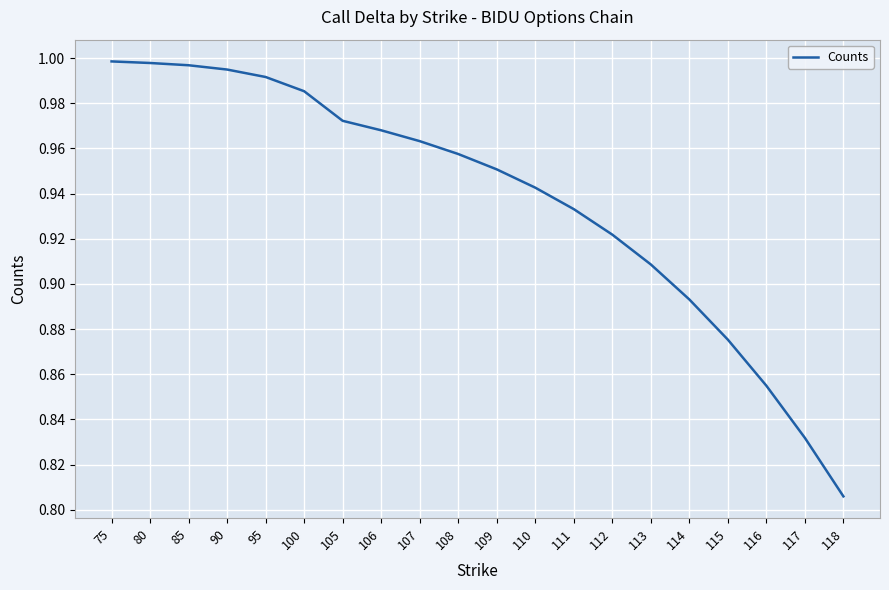

What is the difference between the maximum and minimum values?

0.2